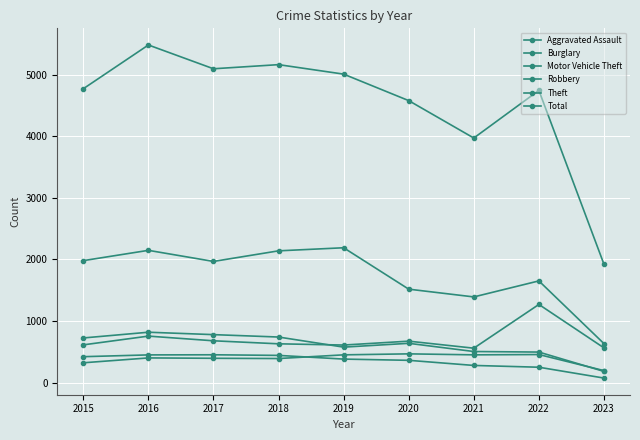

How many lines are shown in the chart?

6